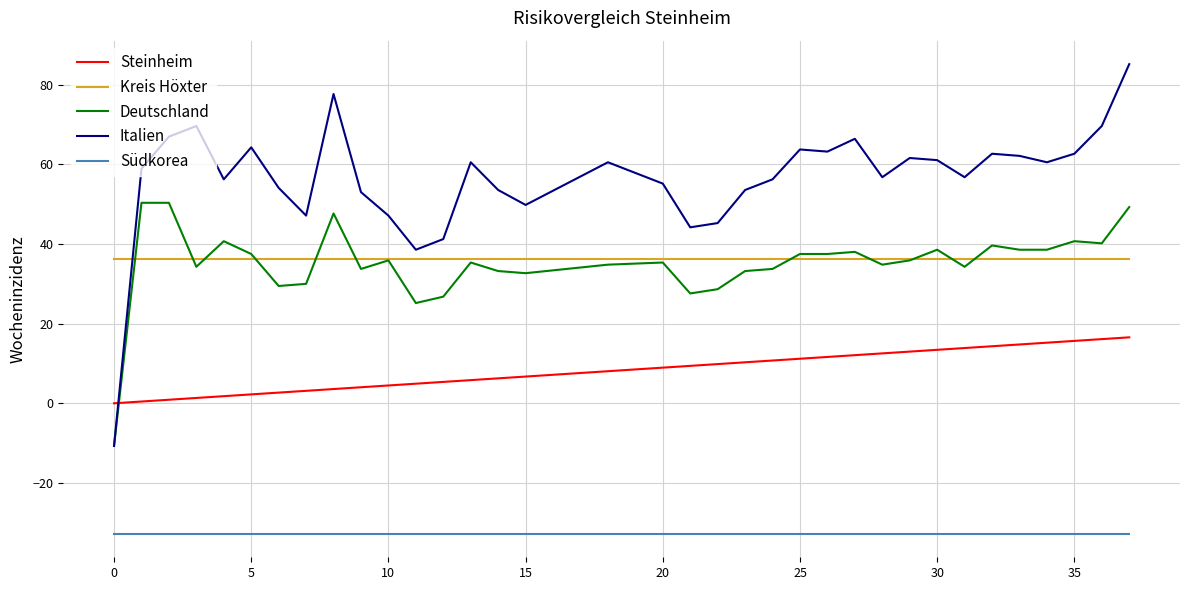

Which series has the largest range (max minus min)?

Italien